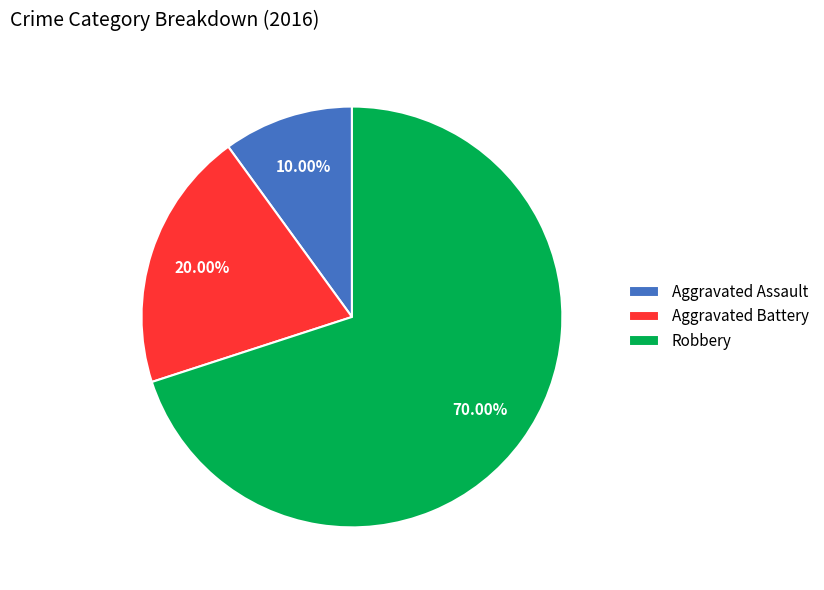

Approximately how many times larger is the value at Aggravated Assault compared to Aggravated Battery?

0.5